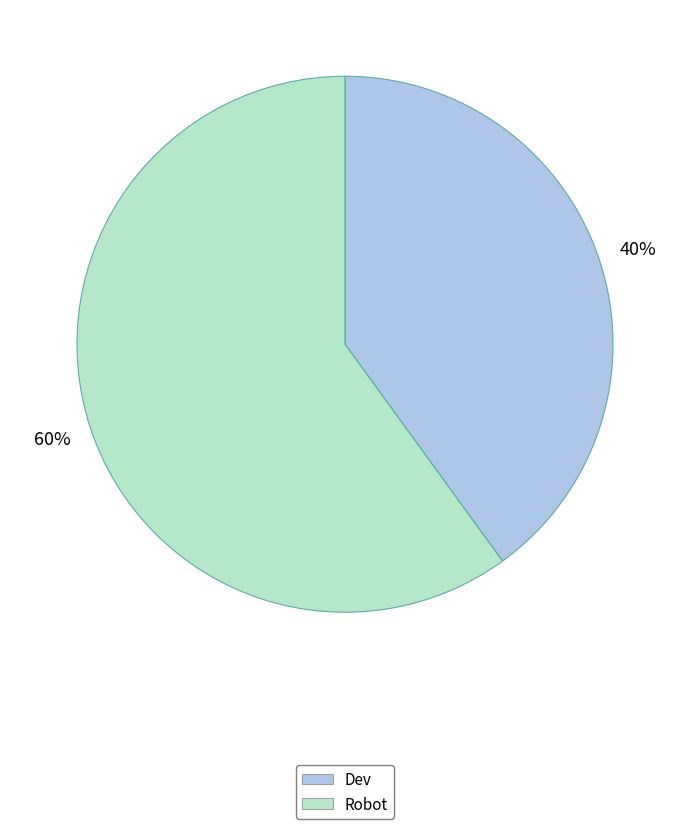

Which slice is the largest?

Robot